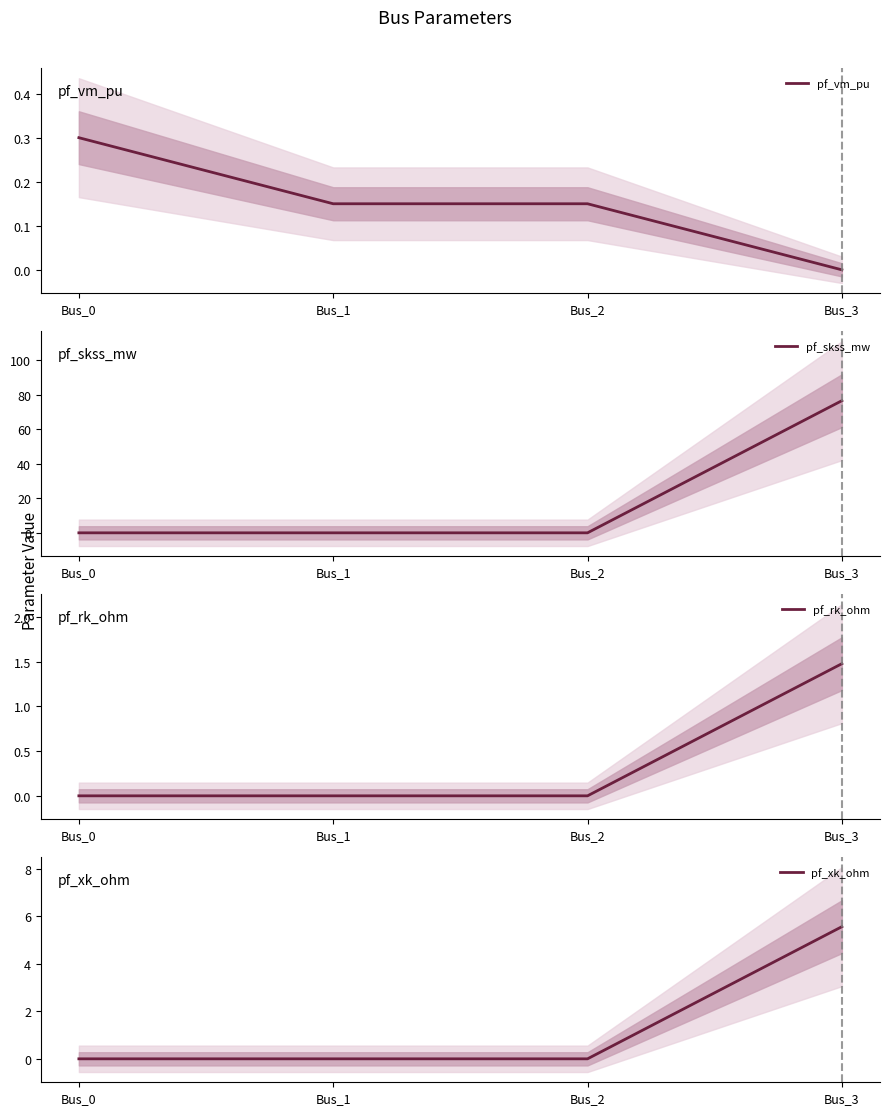

True or false: pf_vm_pu has a value of 0.2 at Bus_2.

True